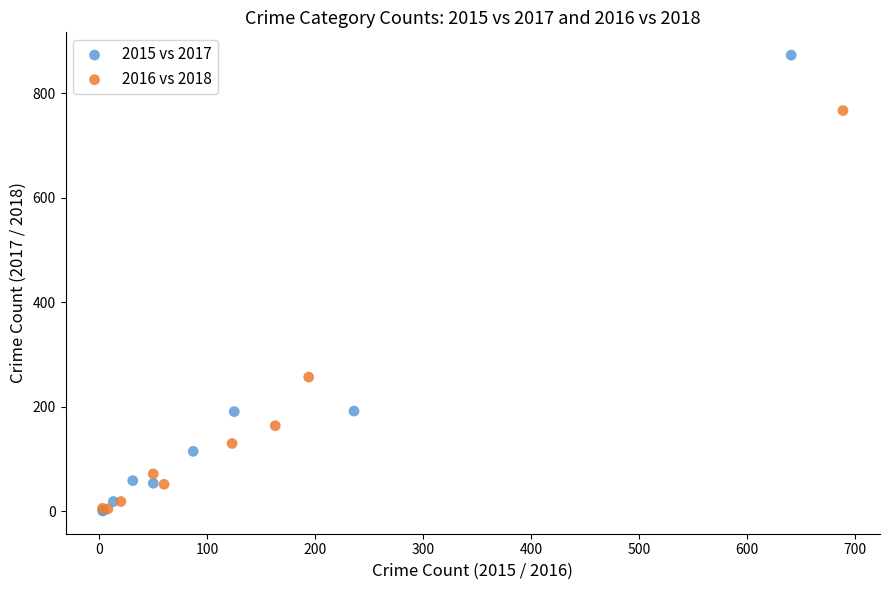

Which series reaches the maximum Y coordinate?

2015 vs 2017